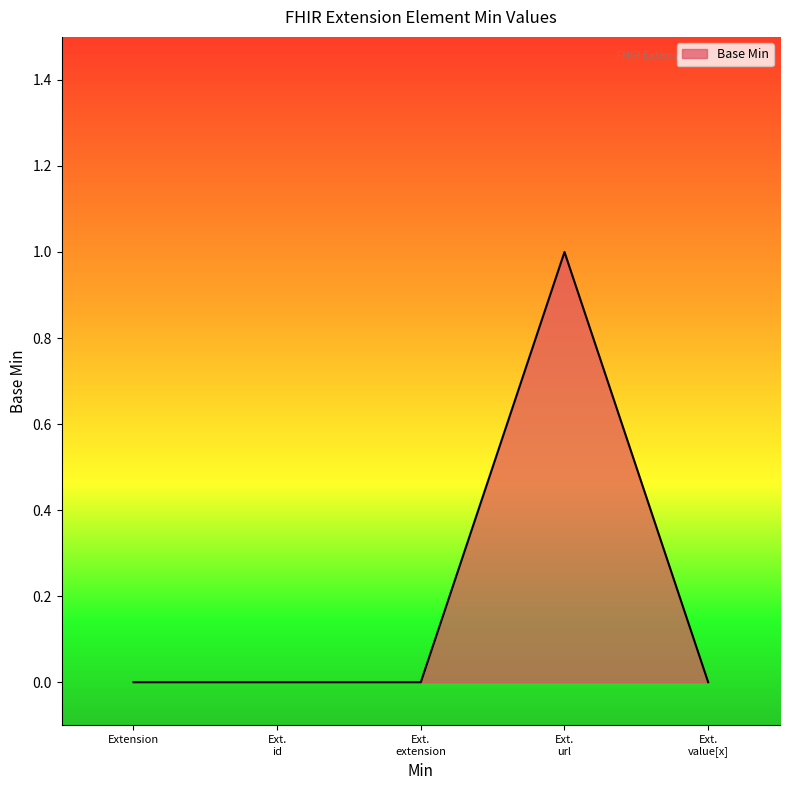

True or false: there are more than 0 points higher than both neighbors.

True